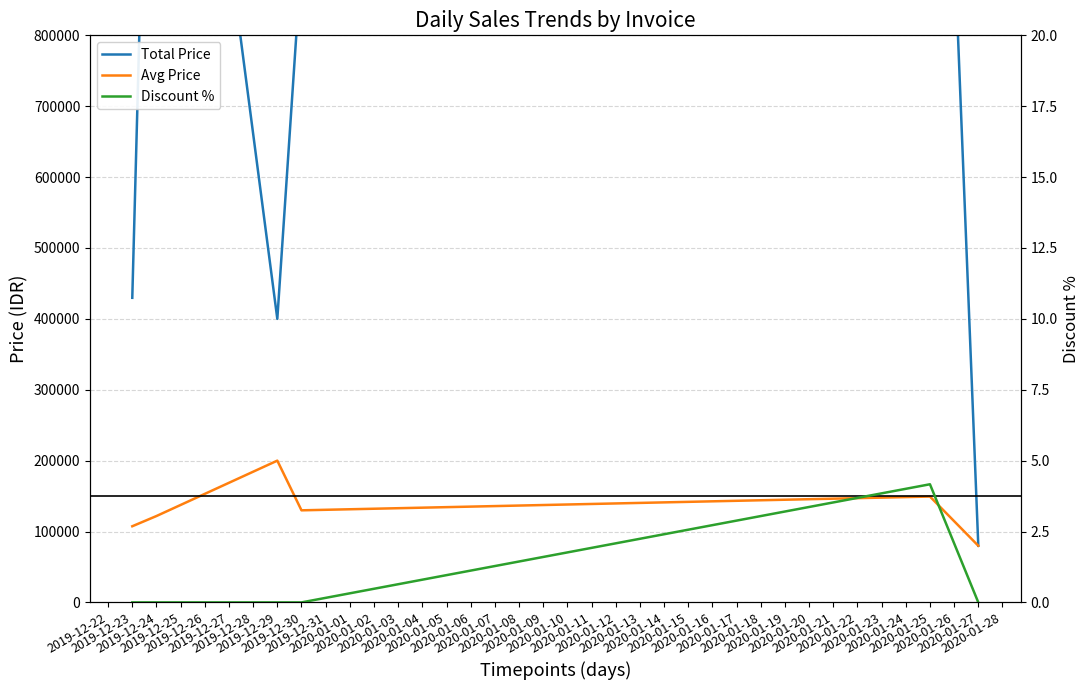

What is the difference between the highest and lowest values at 2019-12-29?

400000.0